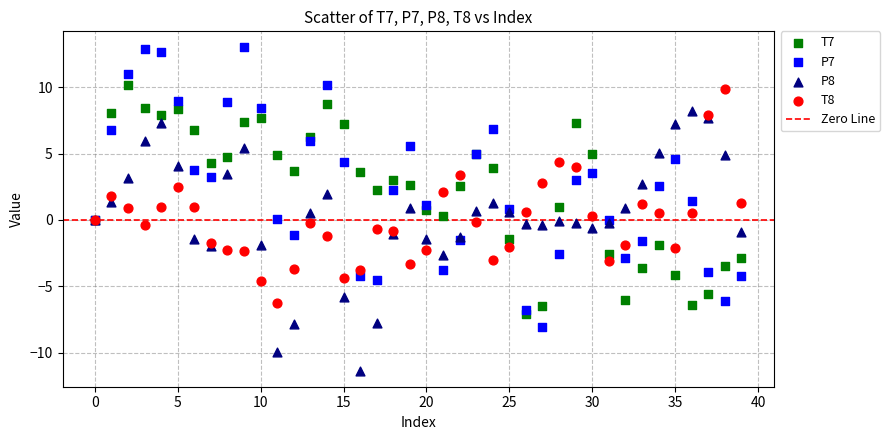

Which series reaches the maximum Y coordinate?

P7